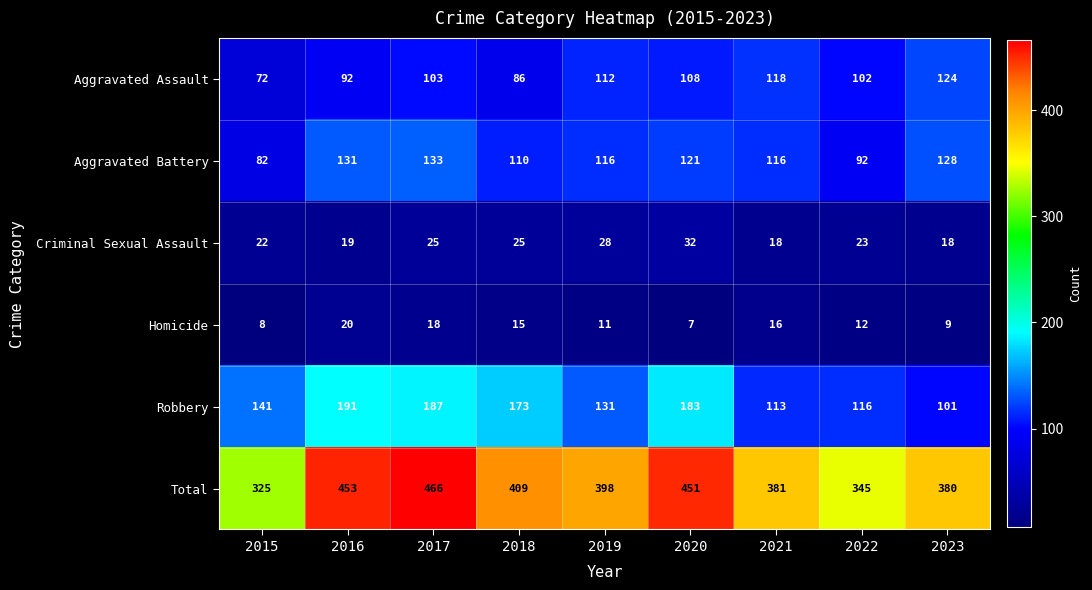

True or false: Homicide has a value of 16 at 2023.

False